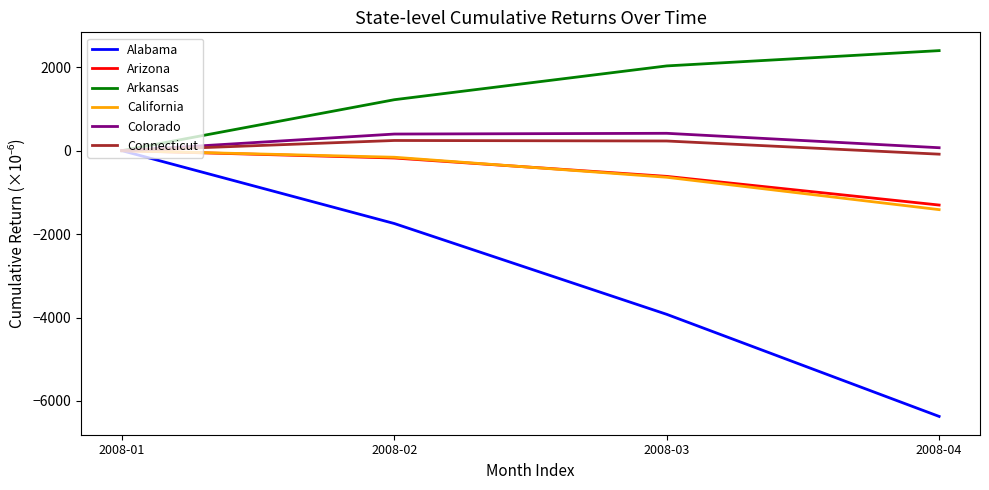

What is the difference between the Arizona values at 2008-01 and 2008-03?

616.3